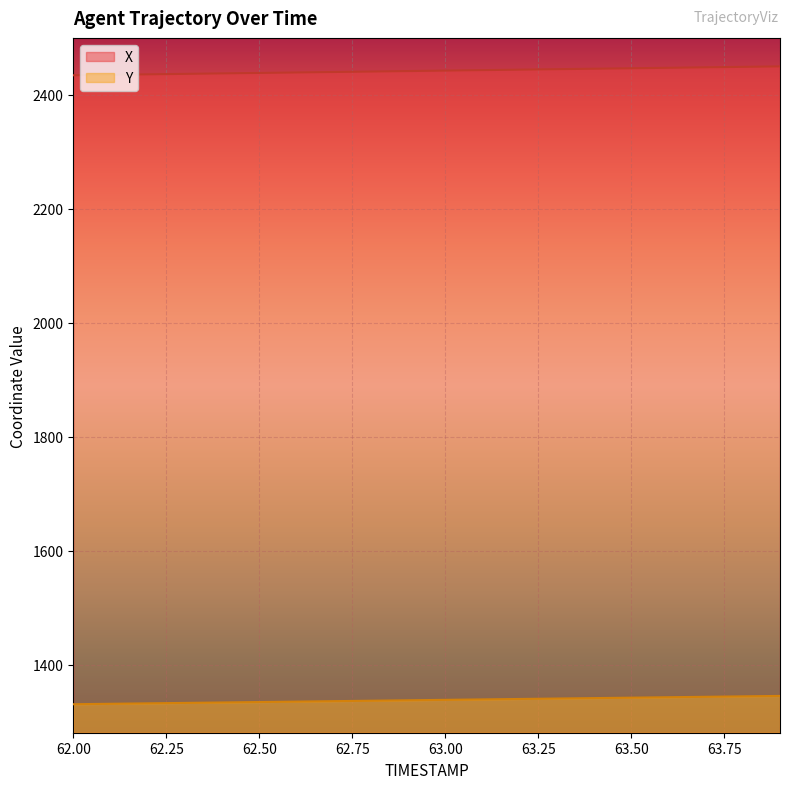

Which series changed the most between 62.2 and 63.8?

X